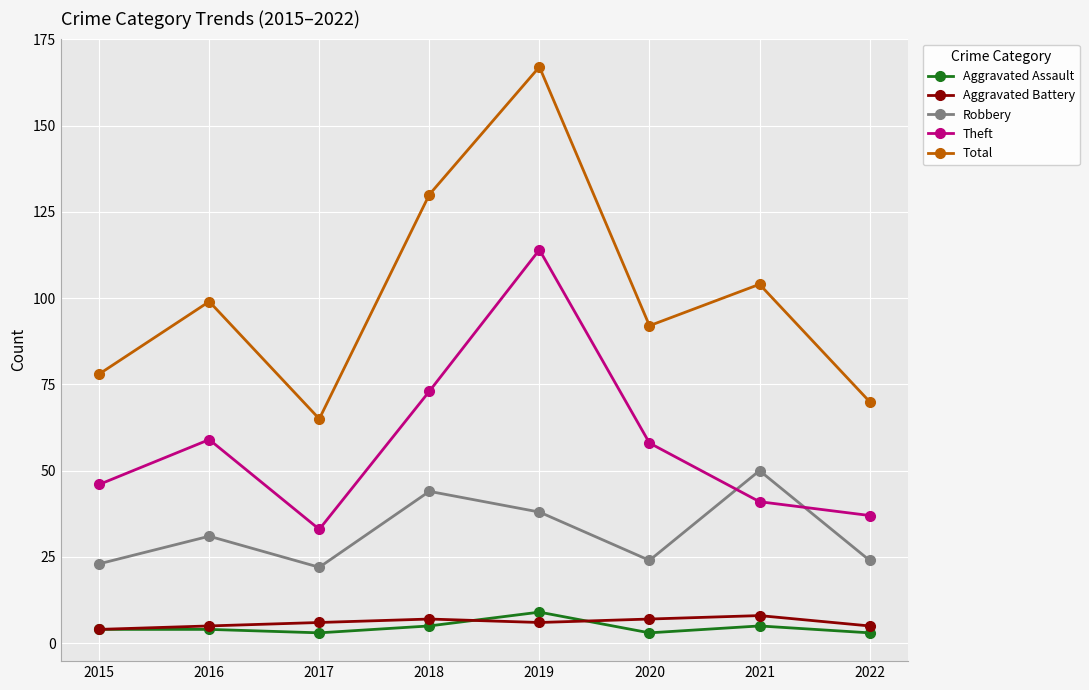

At which label does Theft reach its peak?

2019